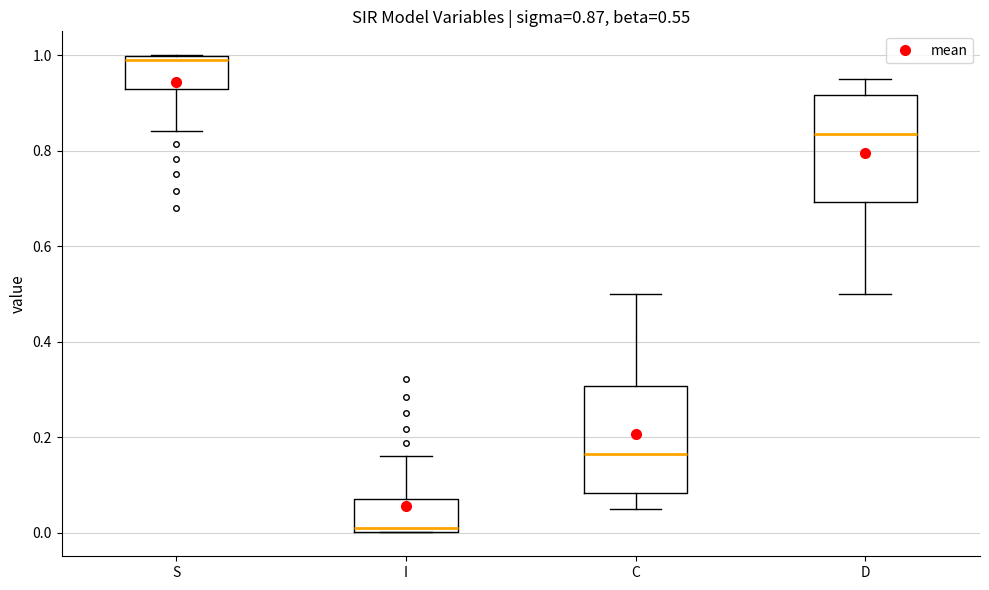

Which box has the highest median line?

S